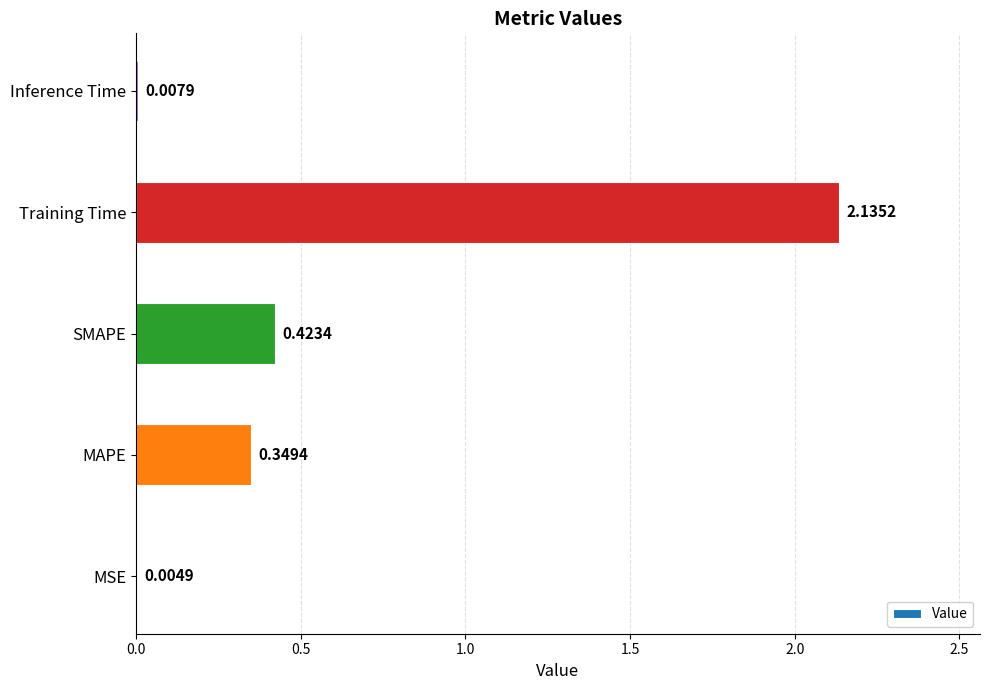

Which has a higher value, Inference Time or MSE?

Inference Time